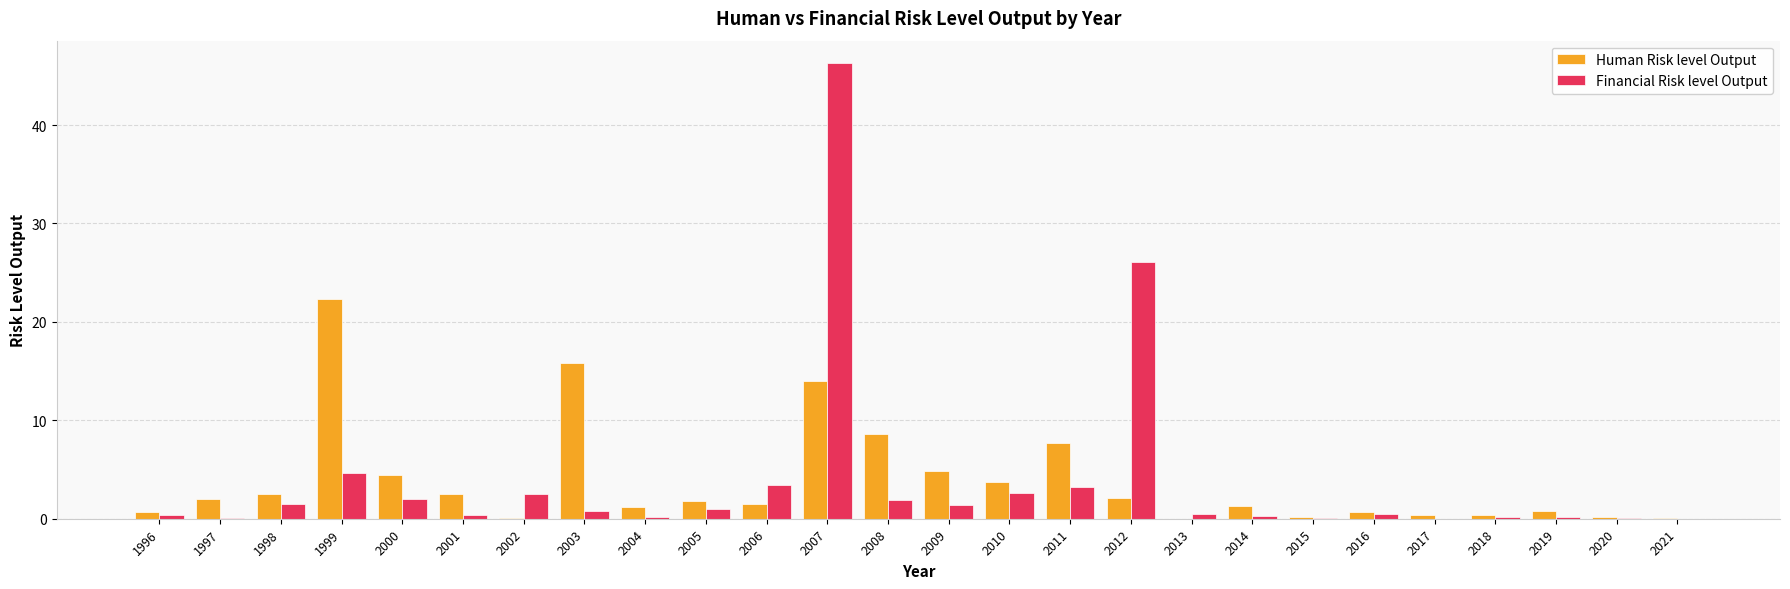

What value does the Human Risk level Output series have at 2000?

4.5